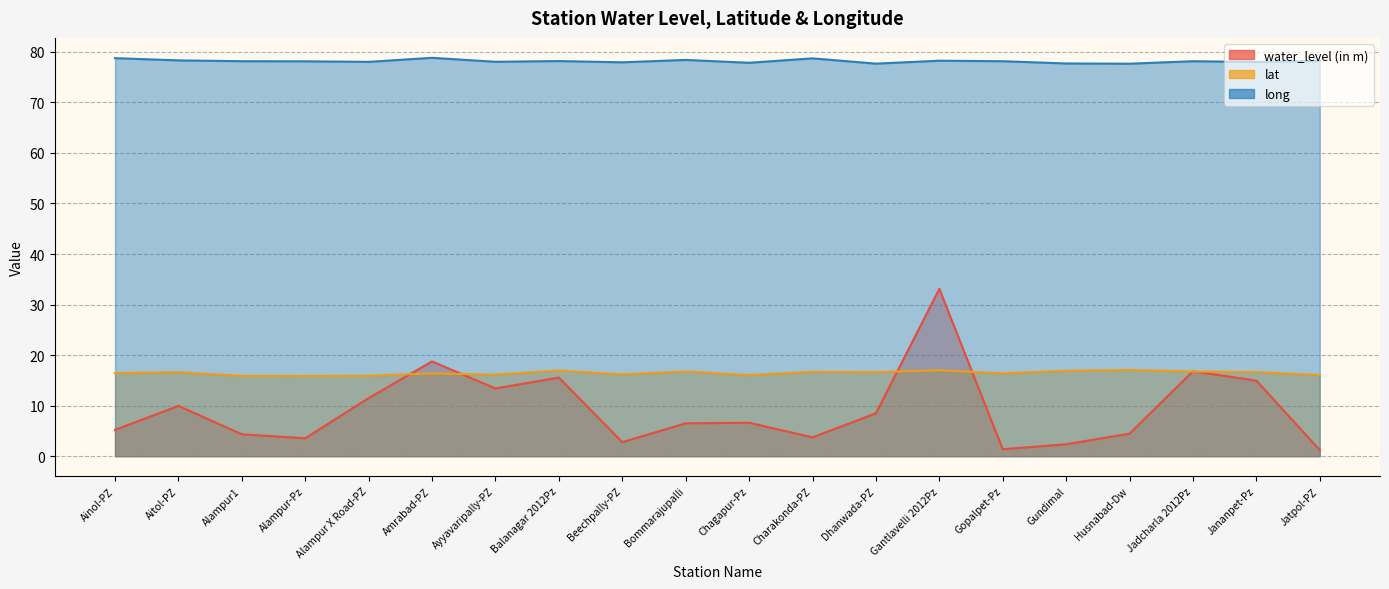

What is the maximum value for water_level (in m)?

33.1